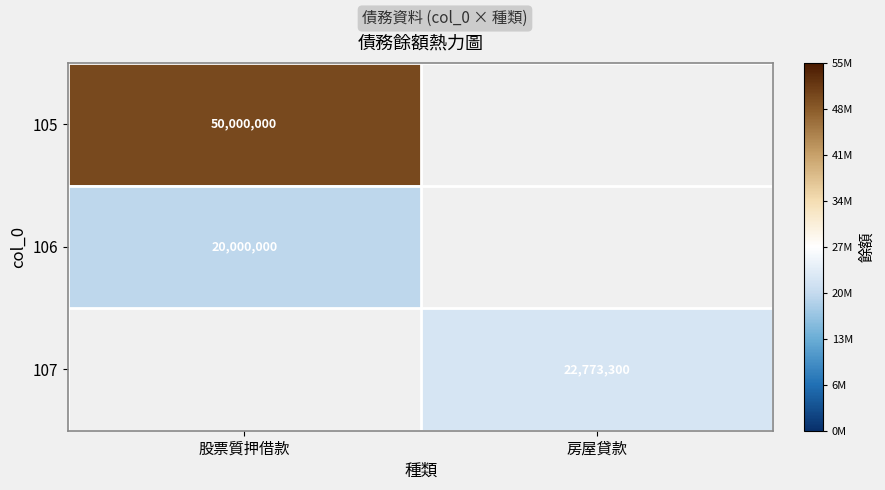

Is the value of 107 at 房屋貸款 greater than the value of 106 at 股票質押借款?

Yes